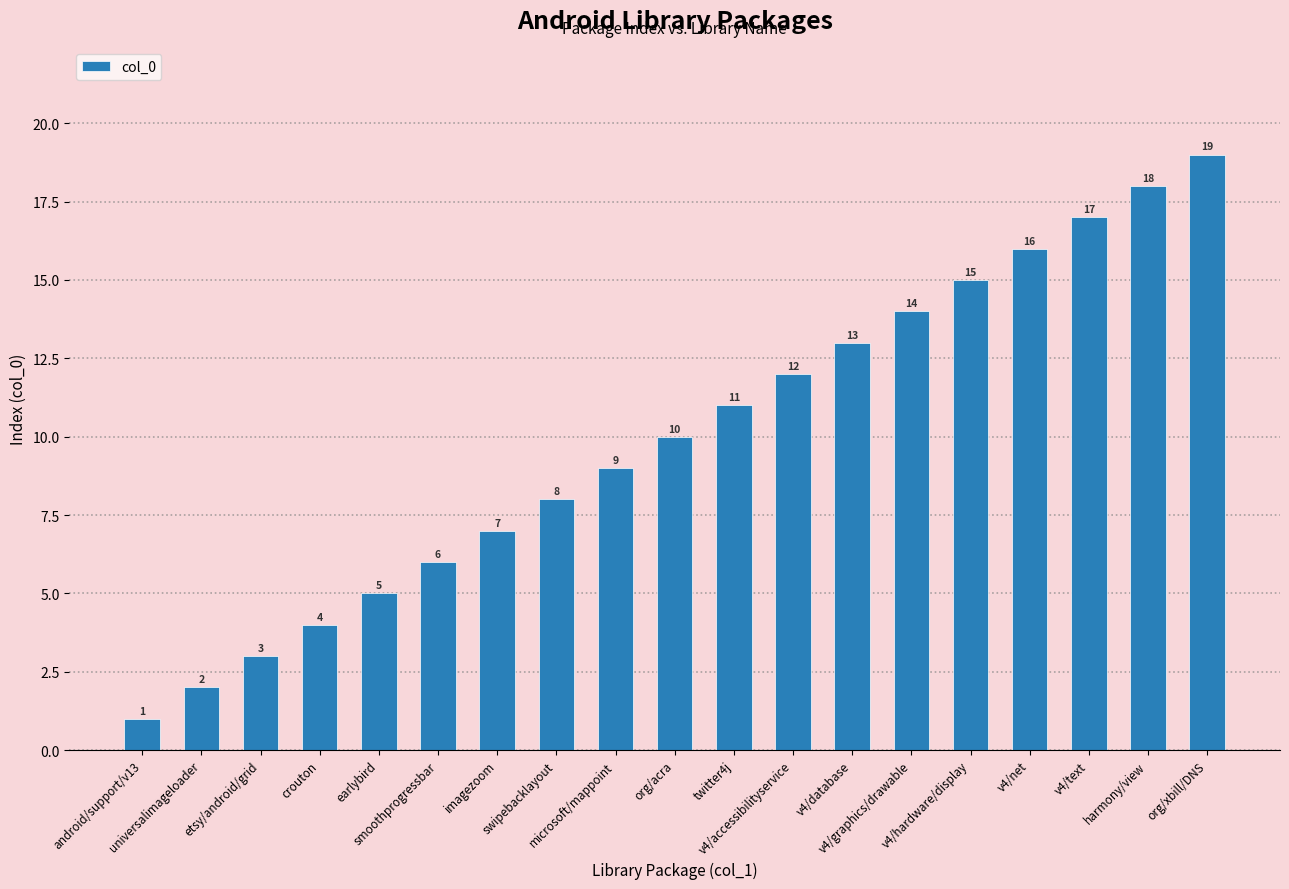

The value at android/support/v13 is 1. True or false?

True